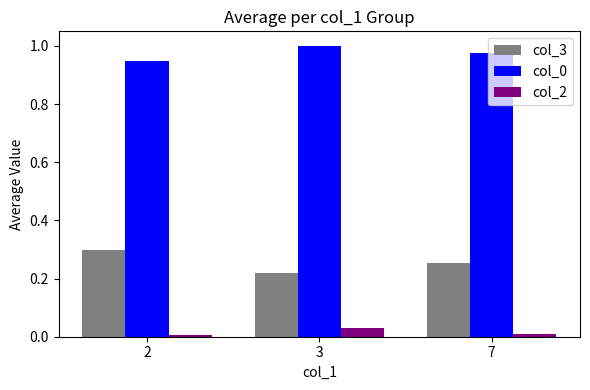

The col_0 series shows 1.7 at 3. True or false?

False